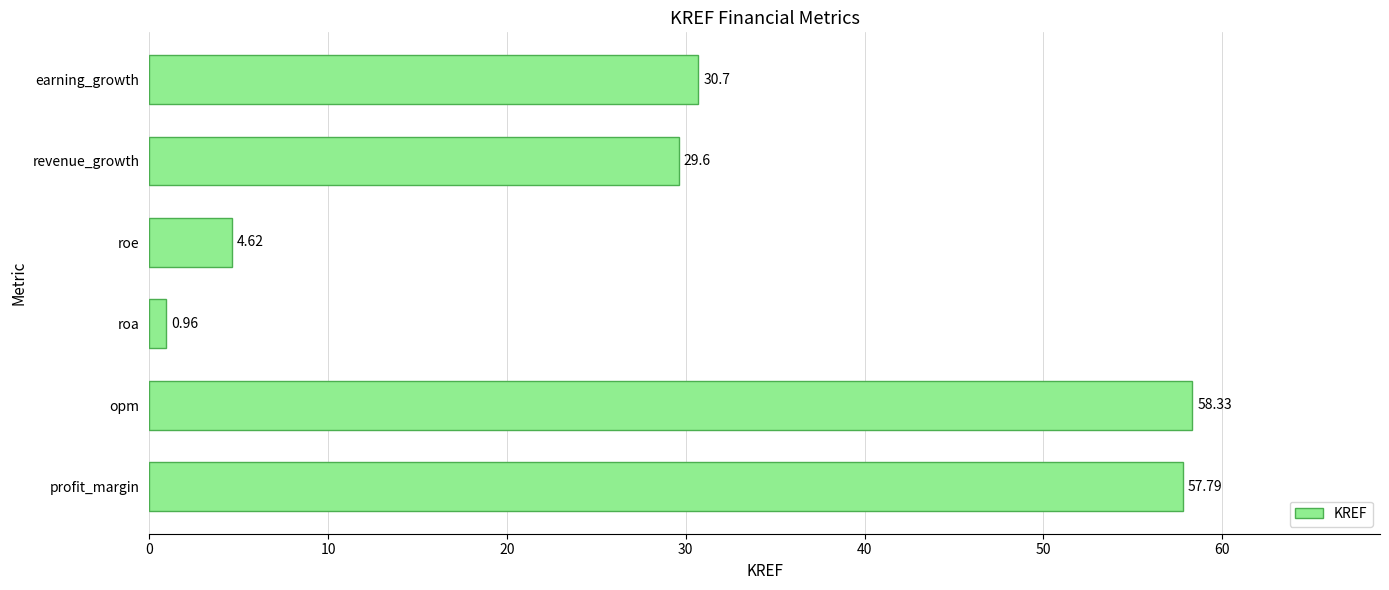

What is the change in value from opm to roa?

-57.4